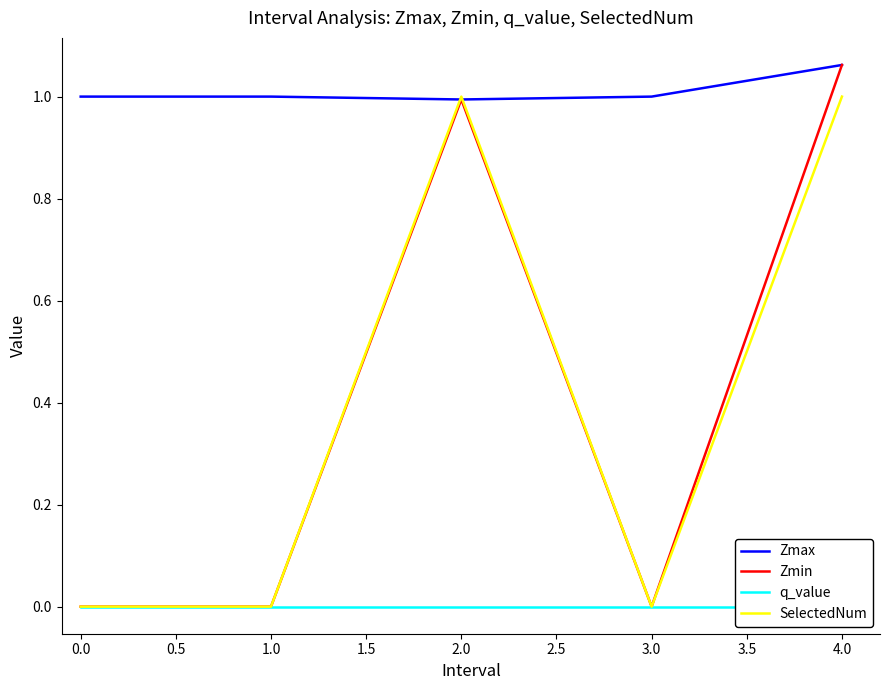

Reading left to right, extract all data points from this chart.

Zmax: 1.0	1.0	1.0	1.0	1.1
Zmin: 0.0	0.0	1.0	0.0	1.1
q_value: 0.0	0.0	-0.0	0.0	-0.0
SelectedNum: 0.0	0.0	1.0	0.0	1.0